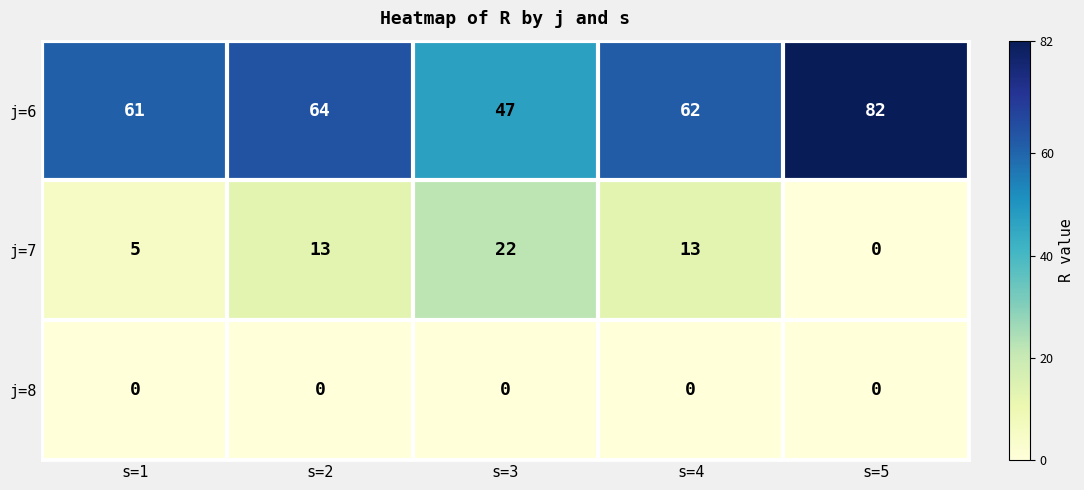

Reading left to right, transcribe all the data shown in this chart.

j=6: 61	64	47	62	82
j=7: 5	13	22	13	0
j=8: 0	0	0	0	0